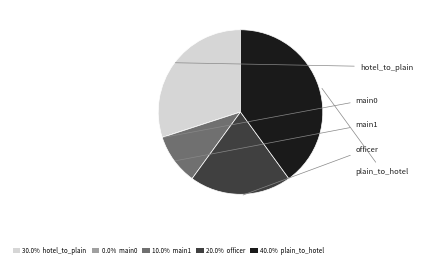

Approximately how many times larger is the value at 40.0% plain_to_hotel compared to 20.0% officer?

2.0